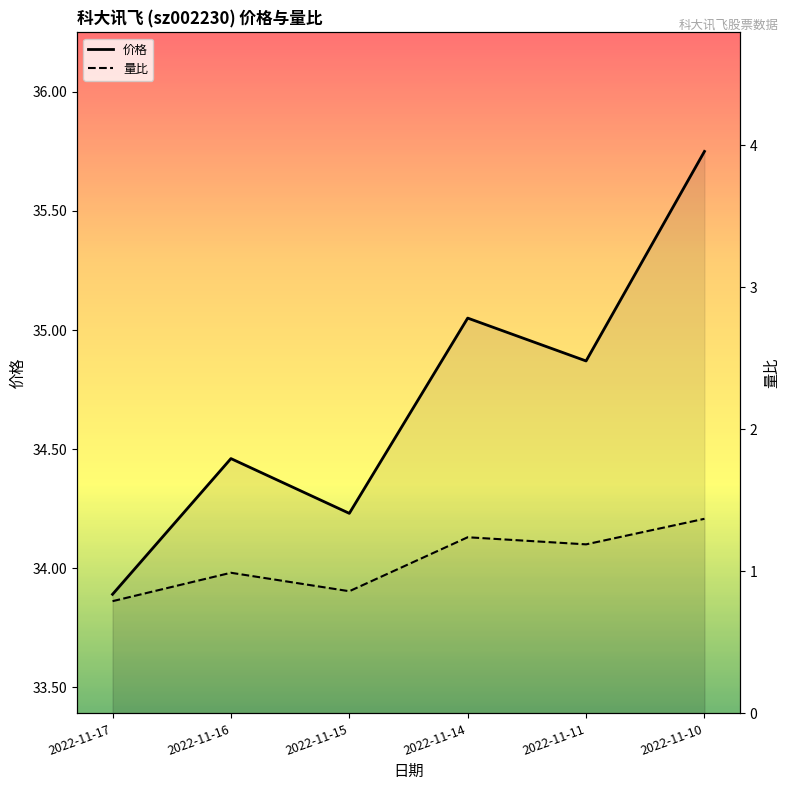

How many data points in 价格 are less than 34?

1